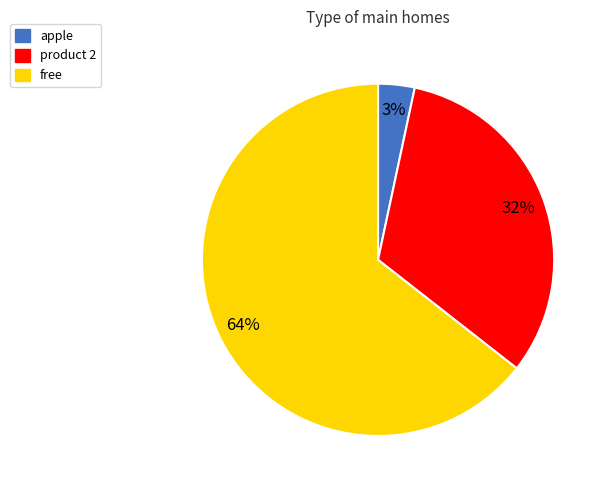

Is the sum of free and apple greater than half?

Yes